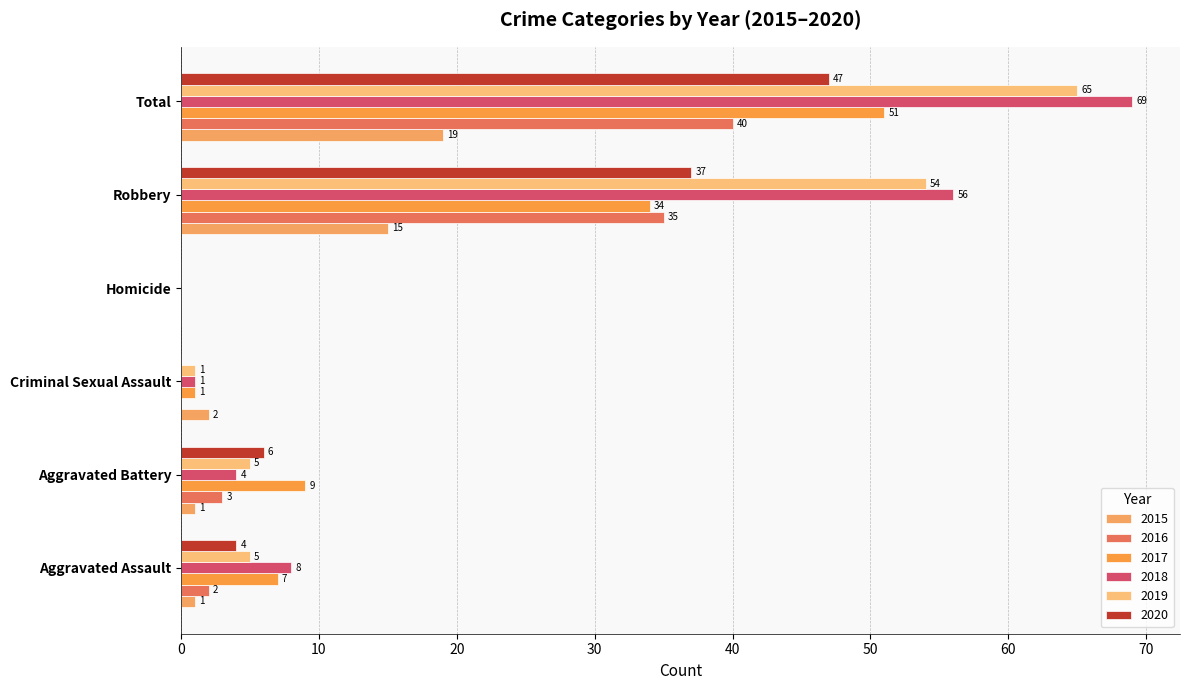

Reading left to right, list all the values displayed in this chart.

2015: Aggravated Assault=1	Aggravated Battery=1	Criminal Sexual Assault=2	Homicide=0	Robbery=15	Total=19
2016: Aggravated Assault=2	Aggravated Battery=3	Criminal Sexual Assault=0	Homicide=0	Robbery=35	Total=40
2017: Aggravated Assault=7	Aggravated Battery=9	Criminal Sexual Assault=1	Homicide=0	Robbery=34	Total=51
2018: Aggravated Assault=8	Aggravated Battery=4	Criminal Sexual Assault=1	Homicide=0	Robbery=56	Total=69
2019: Aggravated Assault=5	Aggravated Battery=5	Criminal Sexual Assault=1	Homicide=0	Robbery=54	Total=65
2020: Aggravated Assault=4	Aggravated Battery=6	Criminal Sexual Assault=0	Homicide=0	Robbery=37	Total=47